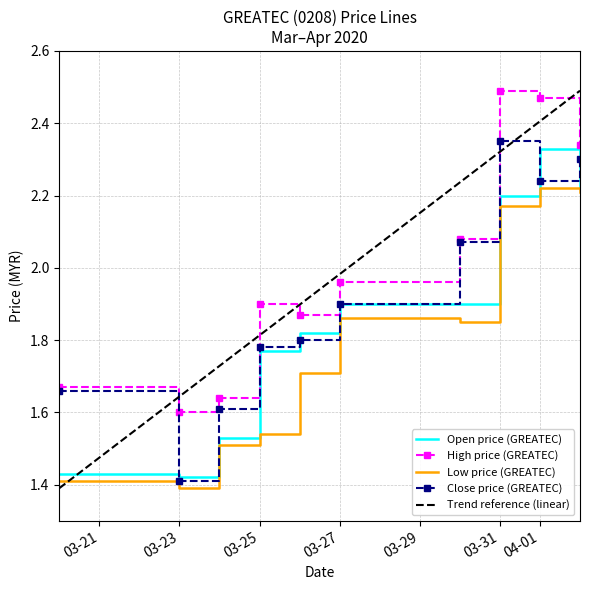

What is the lowest value of the open series?

1.4